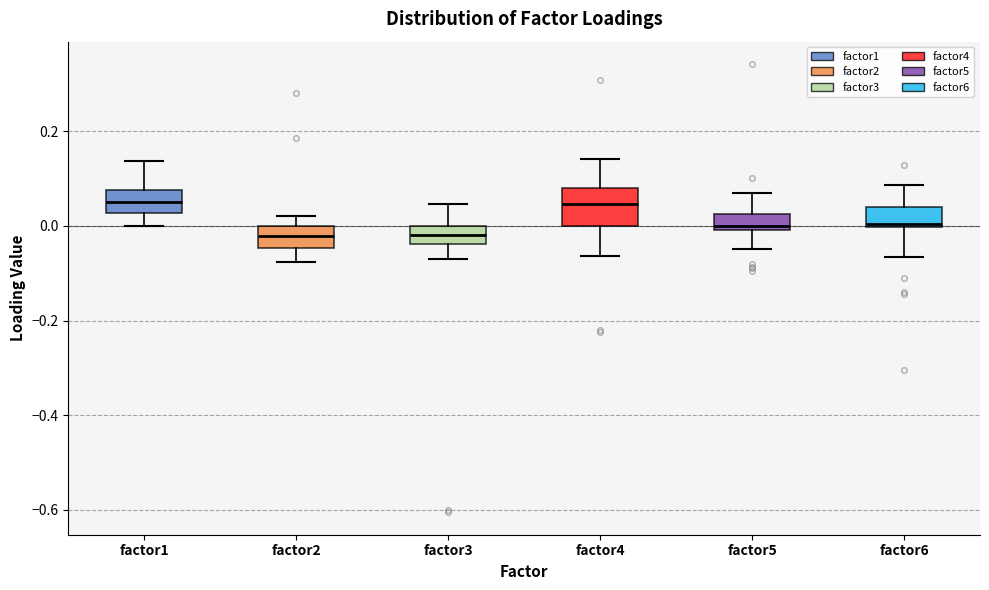

Which box is the tallest, from its lower edge to its upper edge?

factor4